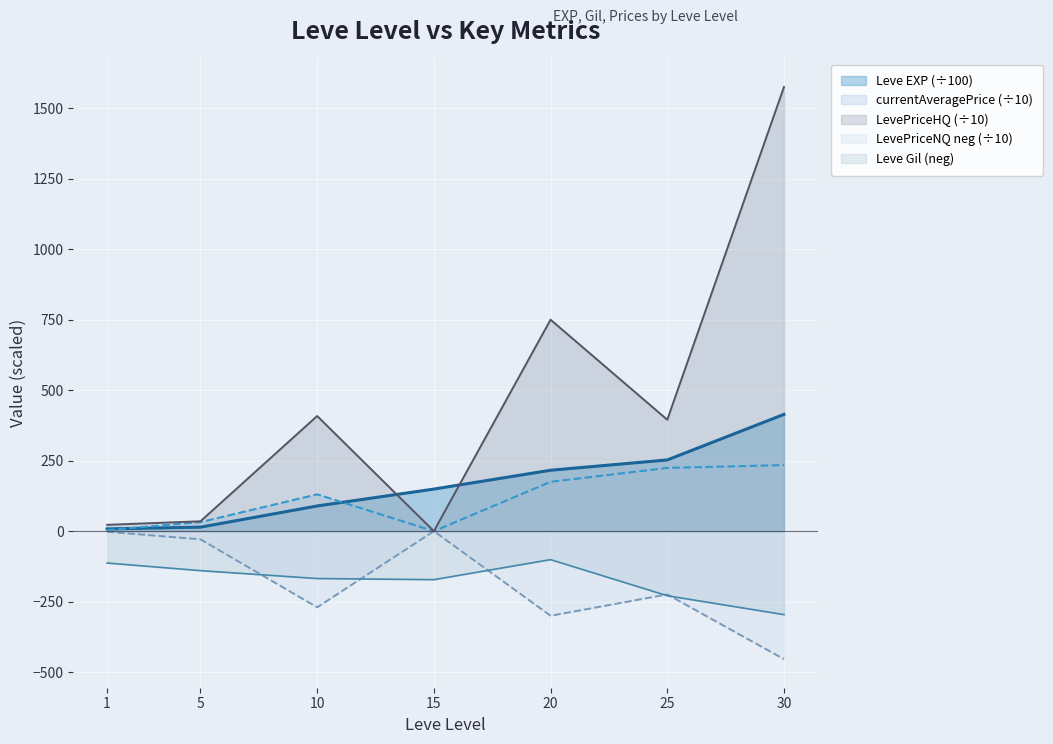

At which label does Leve Gil reach its peak?

20